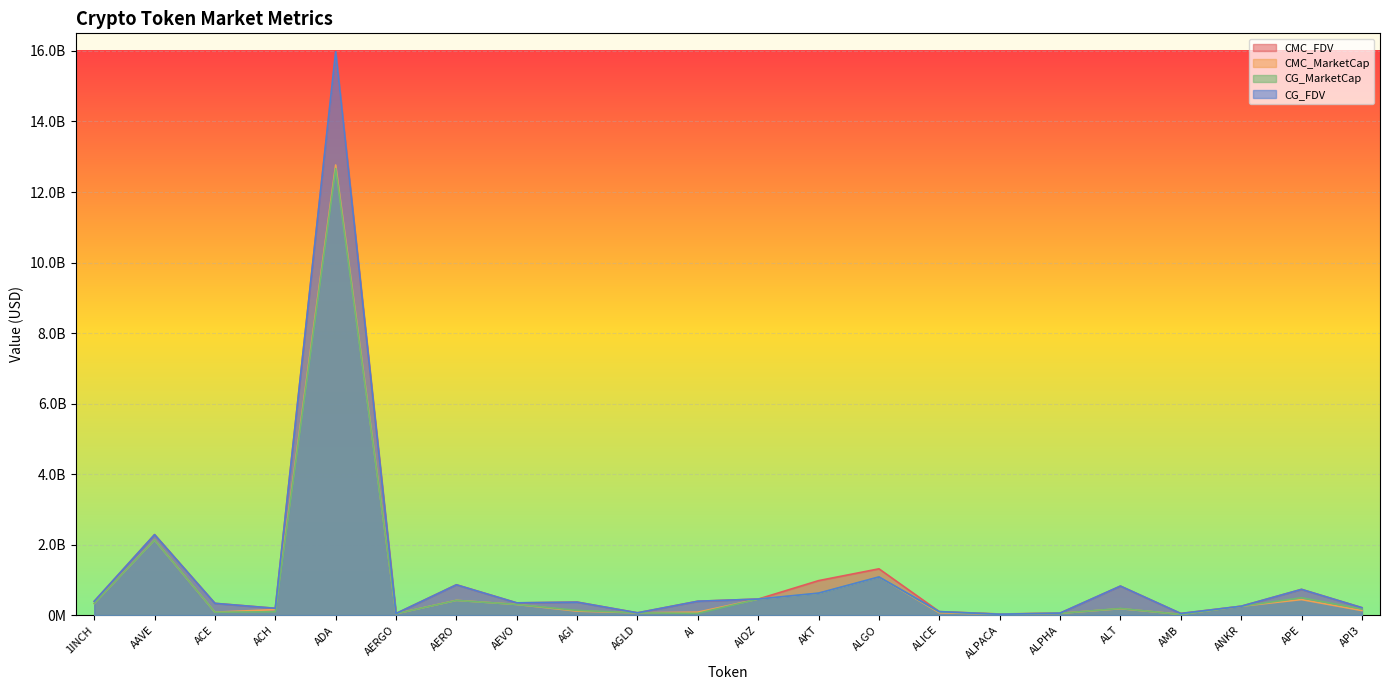

At which category does CMC_FDV reach its first local peak?

AAVE